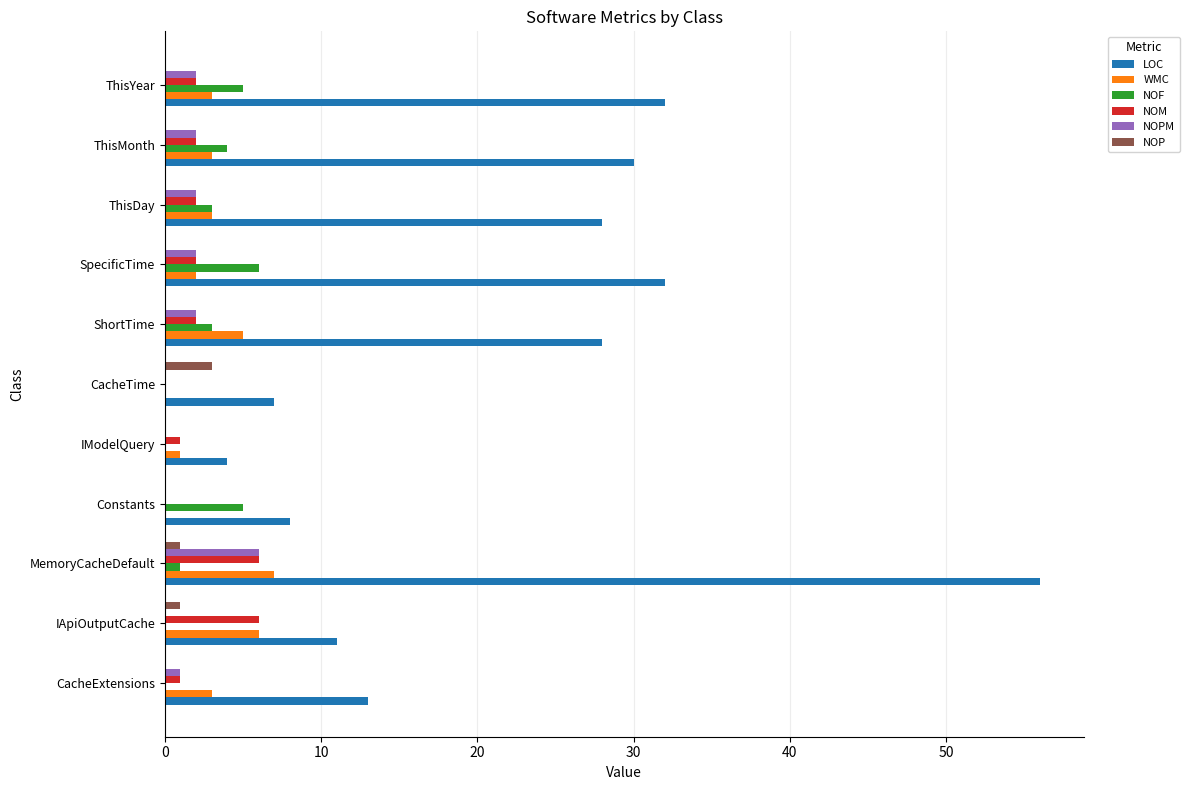

How many distinct data groups are displayed?

6